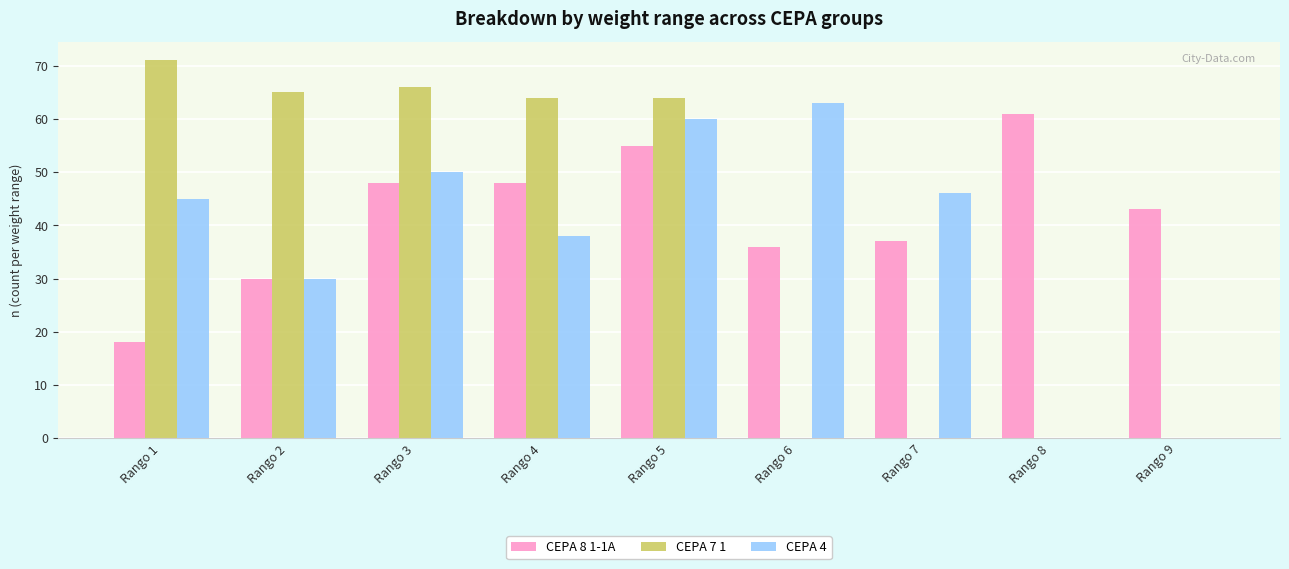

Which series has the largest total across all categories?

CEPA 8 1-1A